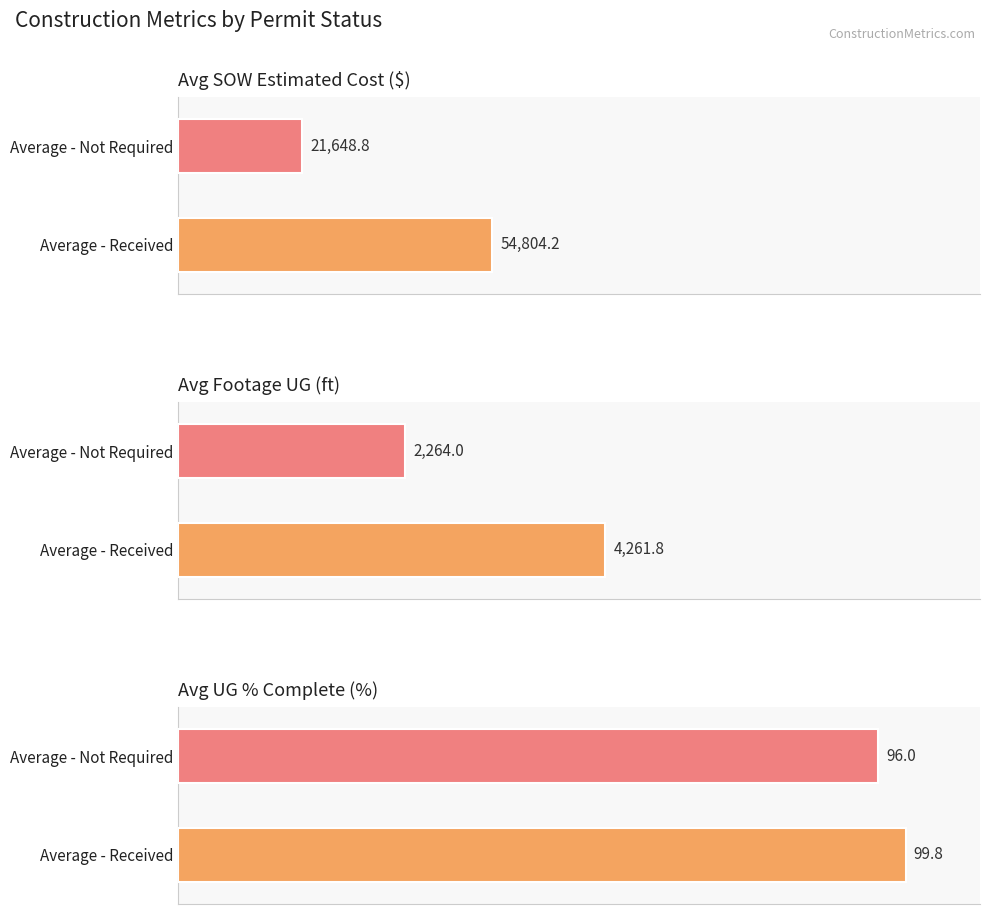

Which series has the largest total across all categories?

SOW Estimated Cost